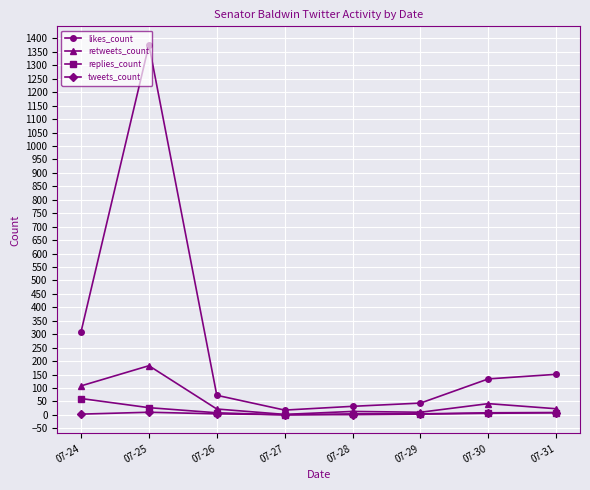

Count the number of categories in the chart.

8